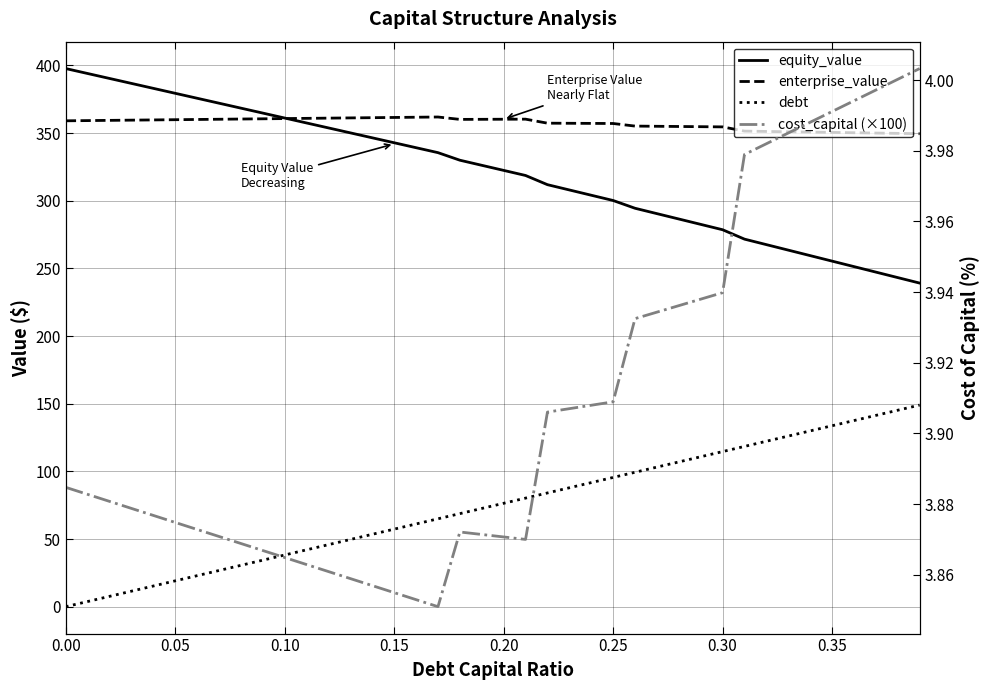

Reading left to right, what are all the values shown in this chart?

equity_value: 397.6	394.0	390.3	386.7	383.0	379.4	375.7	372.0	368.4	364.7	361.1	357.4	353.8	350.1	346.5	342.8	339.2	335.5	329.9	326.2	322.4	318.6	311.8	307.9	304.0	300.1	294.4	290.4	286.5	282.5	278.5	271.6	267.5	263.5	259.4	255.4	251.3	247.2	243.2	239.1
enterprise_value: 359.0	359.2	359.4	359.5	359.7	359.9	360.0	360.2	360.3	360.5	360.7	360.8	361.0	361.2	361.3	361.5	361.7	361.8	360.1	360.1	360.2	360.3	357.3	357.2	357.1	357.0	355.1	355.0	354.8	354.7	354.5	351.4	351.2	350.9	350.7	350.5	350.2	350.0	349.7	349.5
debt: 0.0	3.8	7.6	11.5	15.3	19.1	22.9	26.7	30.6	34.4	38.2	42.0	45.8	49.7	53.5	57.3	61.1	64.9	68.8	72.6	76.4	80.2	84.0	87.9	91.7	95.5	99.3	103.1	107.0	110.8	114.6	118.4	122.2	126.1	129.9	133.7	137.5	141.3	145.2	149.0
cost_capital (×100): 3.9	3.9	3.9	3.9	3.9	3.9	3.9	3.9	3.9	3.9	3.9	3.9	3.9	3.9	3.9	3.9	3.9	3.9	3.9	3.9	3.9	3.9	3.9	3.9	3.9	3.9	3.9	3.9	3.9	3.9	3.9	4.0	4.0	4.0	4.0	4.0	4.0	4.0	4.0	4.0